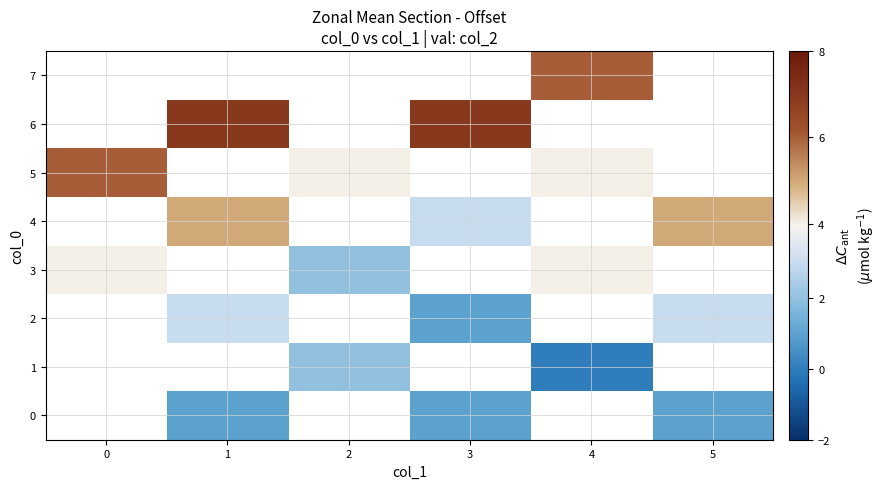

How many categories are shown in the chart?

6